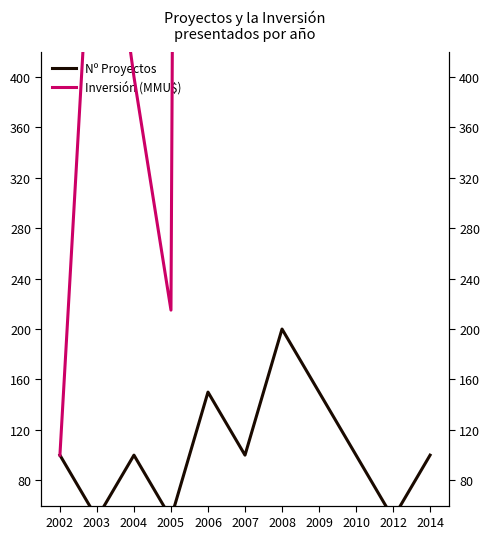

Does the chart have visible grid lines?

No